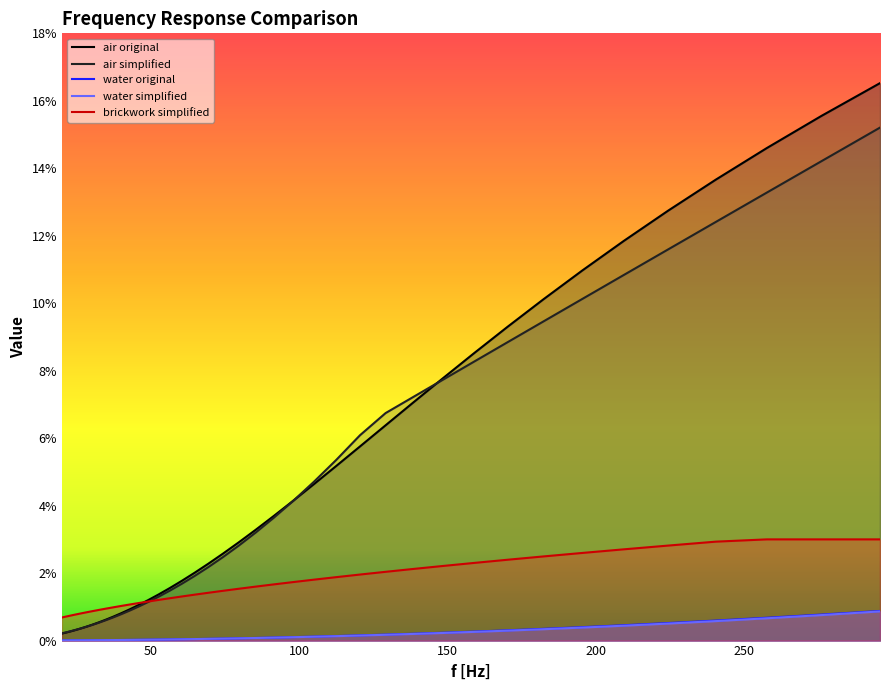

Is it true that water original equals 0.0 at 250?

False